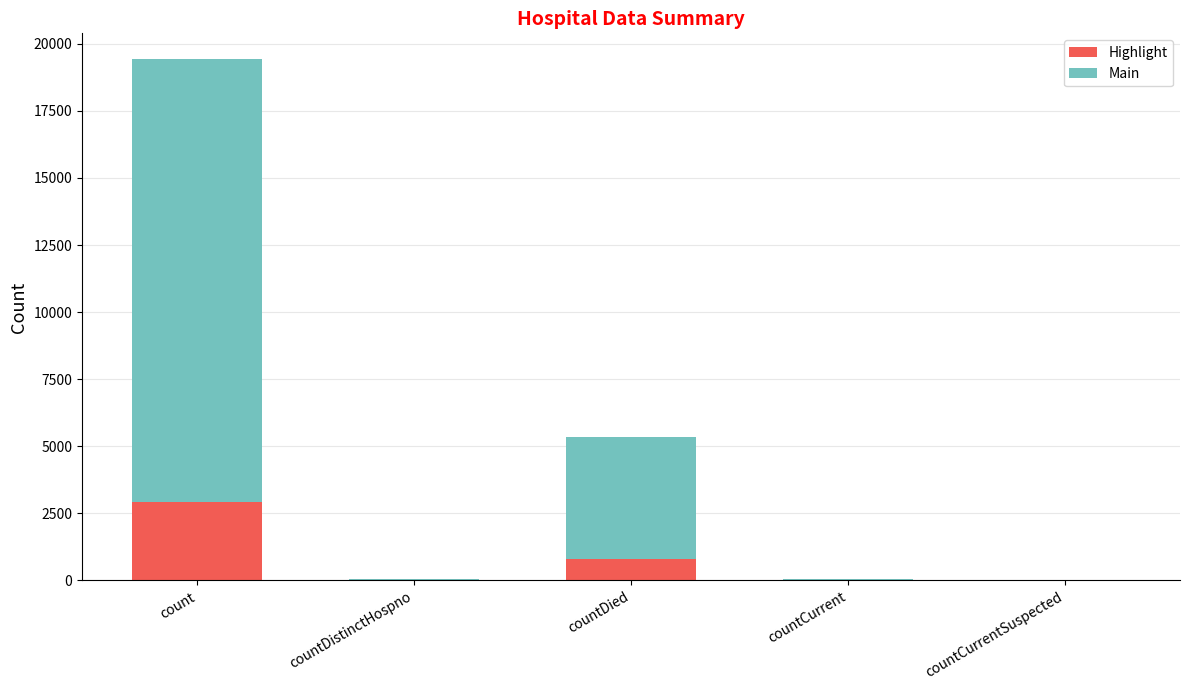

At which label does Highlight reach its peak?

count